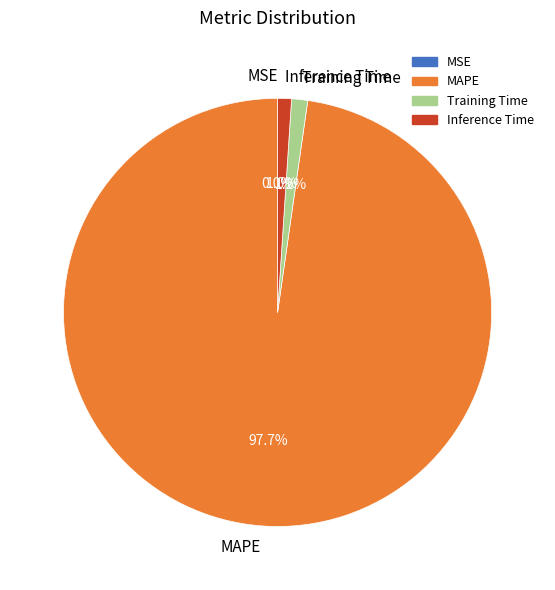

What is the largest slice in the pie chart?

MAPE